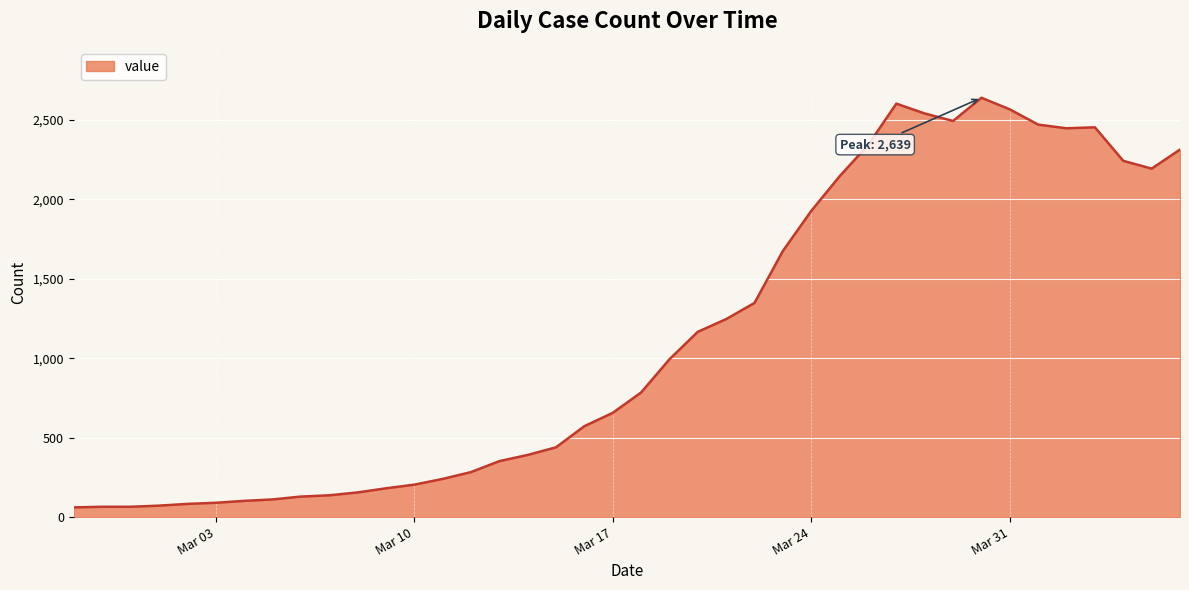

What is the minimum value shown in the chart?

61